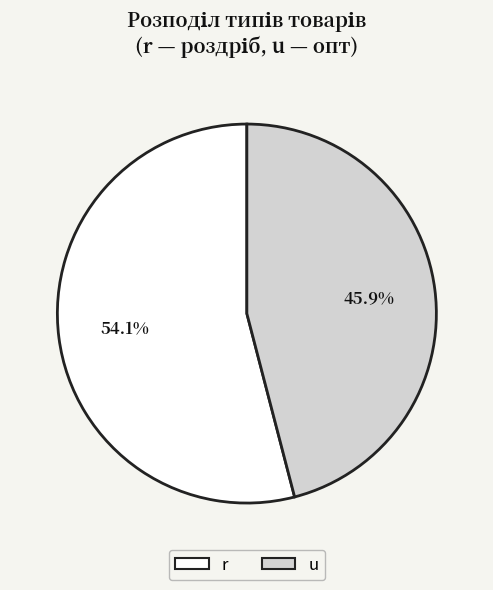

To the nearest percent, what percentage of the pie is u?

46%